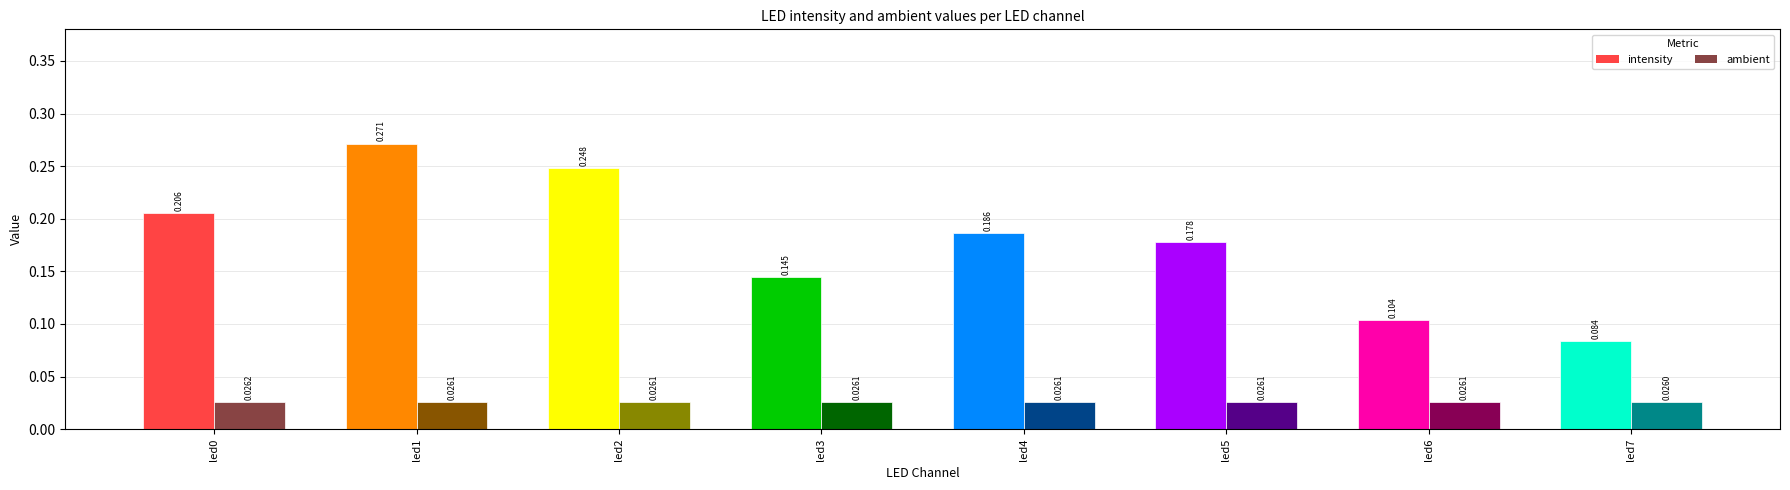

Reading left to right, extract all data points from this chart.

intensity: 0.2	0.3	0.2	0.1	0.2	0.2	0.1	0.1
ambient: 0.0	0.0	0.0	0.0	0.0	0.0	0.0	0.0